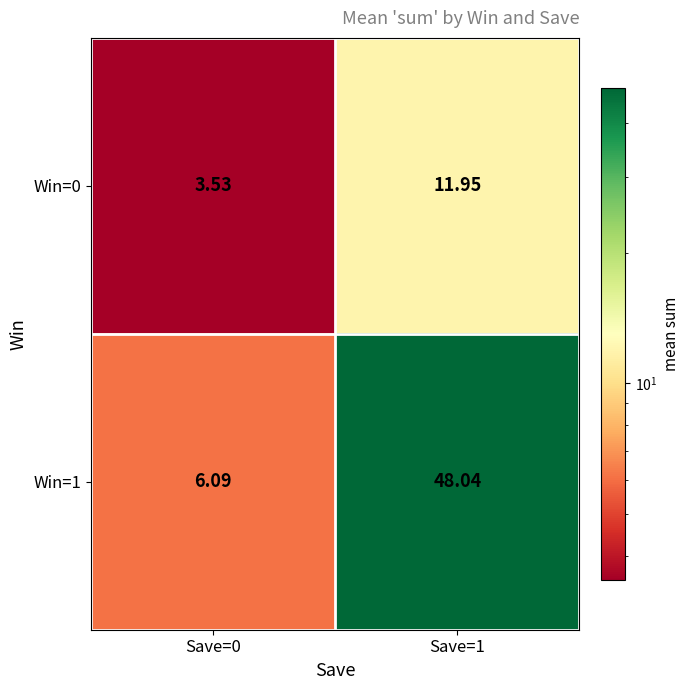

What is the total value across all series at Save=0?

9.6